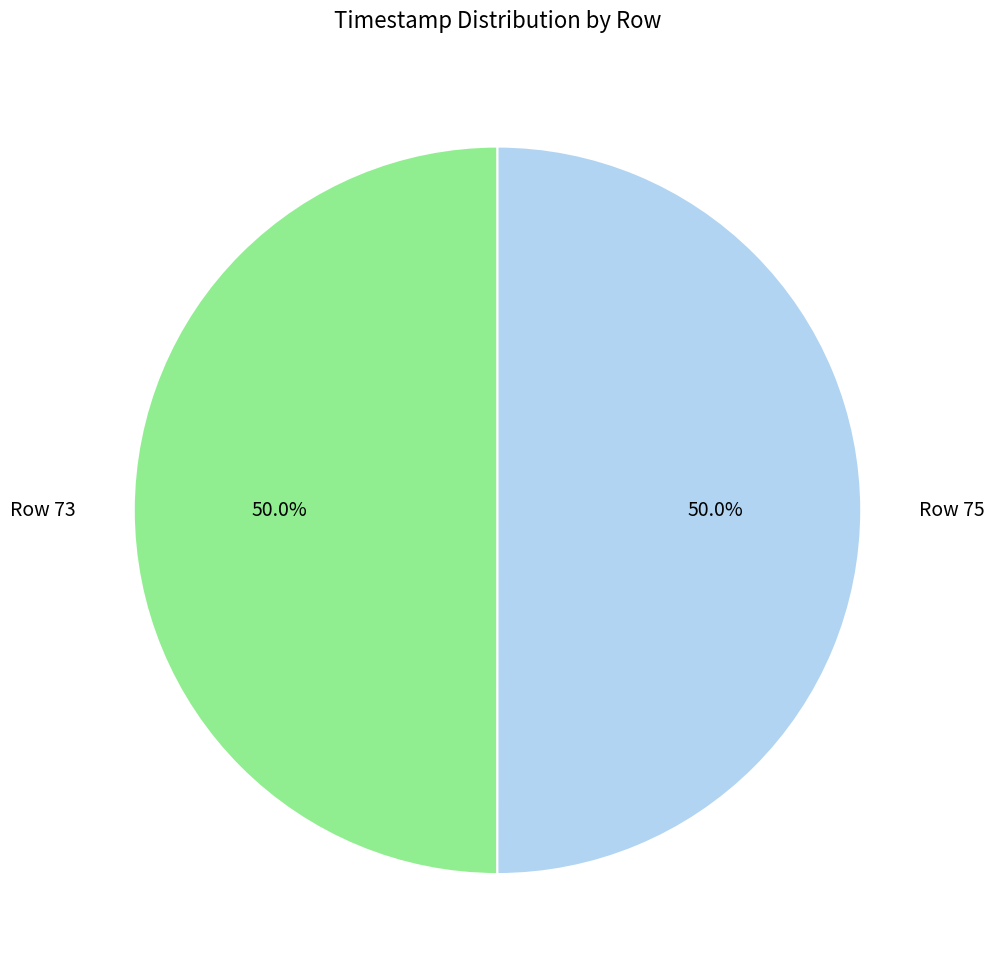

To the nearest percent, what is the average slice percentage?

50%